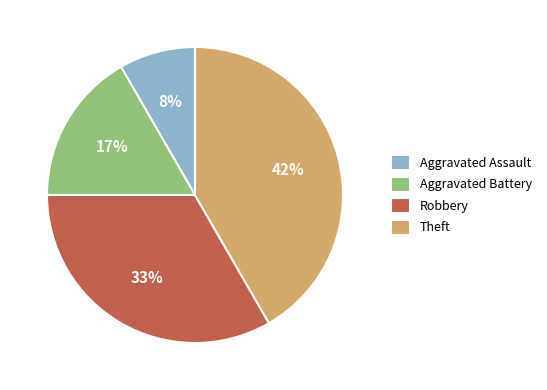

What percentage is the Aggravated Assault slice, to the nearest percent?

8%